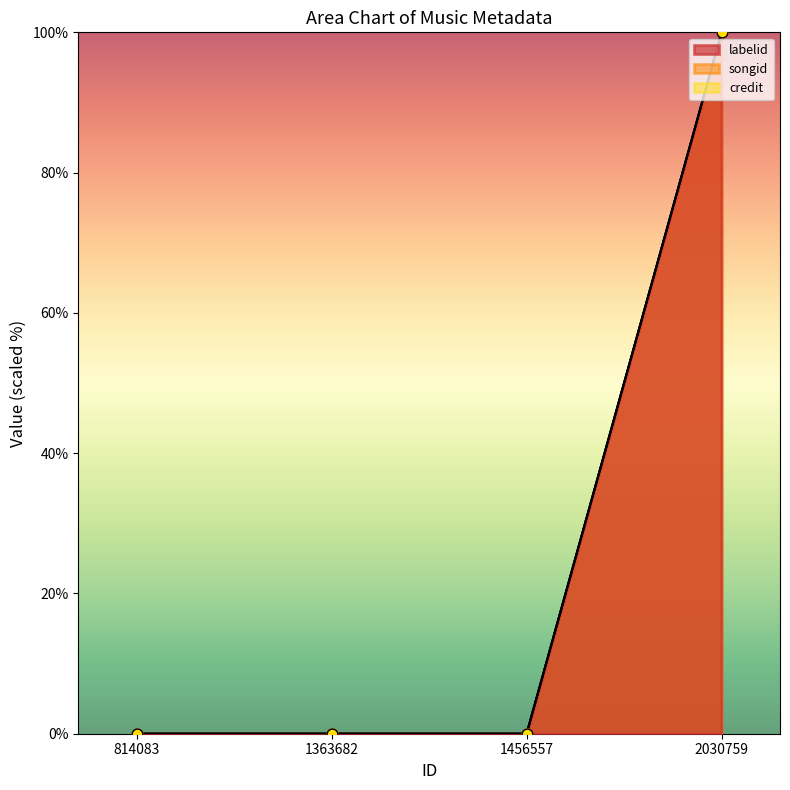

At which category is the sum across all series the highest?

2030759